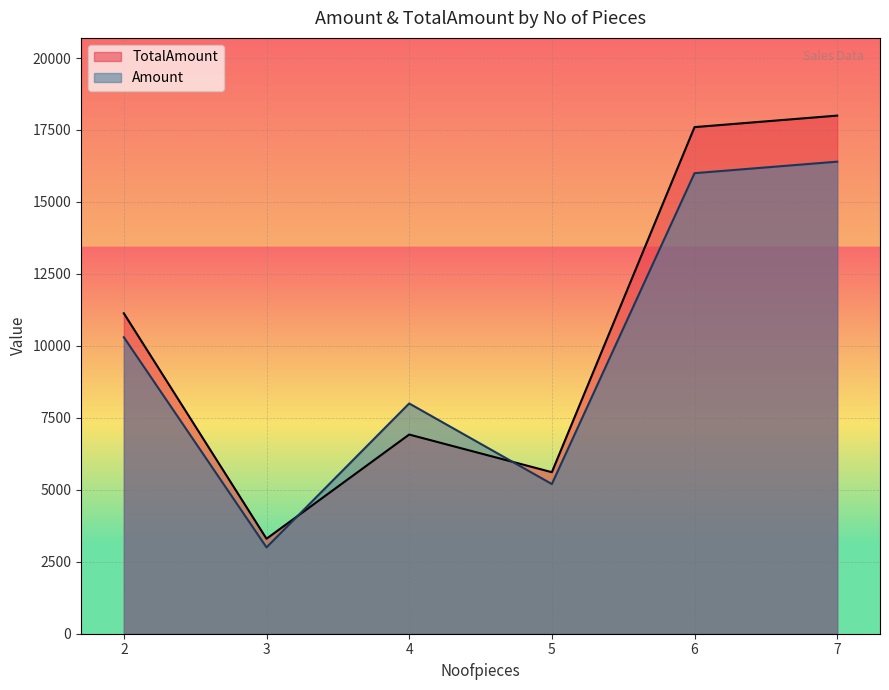

At which label does TotalAmount reach its minimum?

3